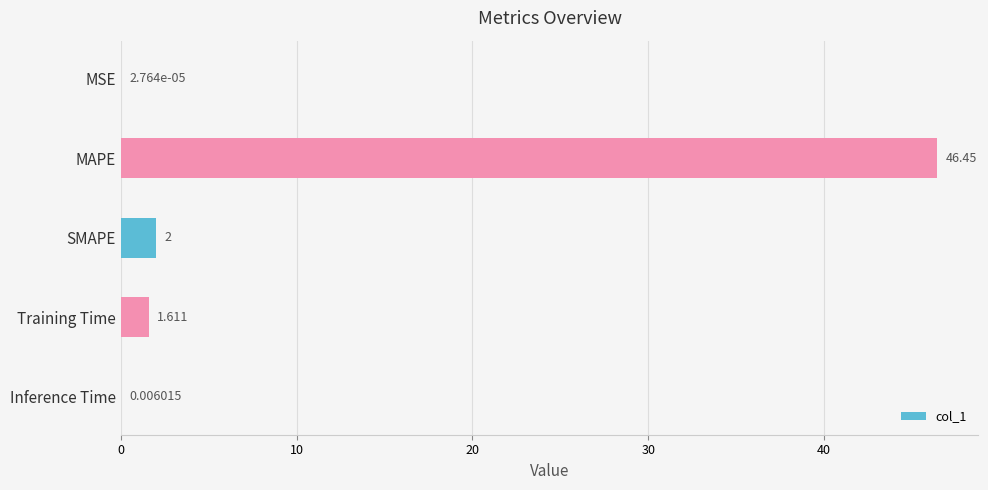

Which has a higher value, SMAPE or Training Time?

SMAPE